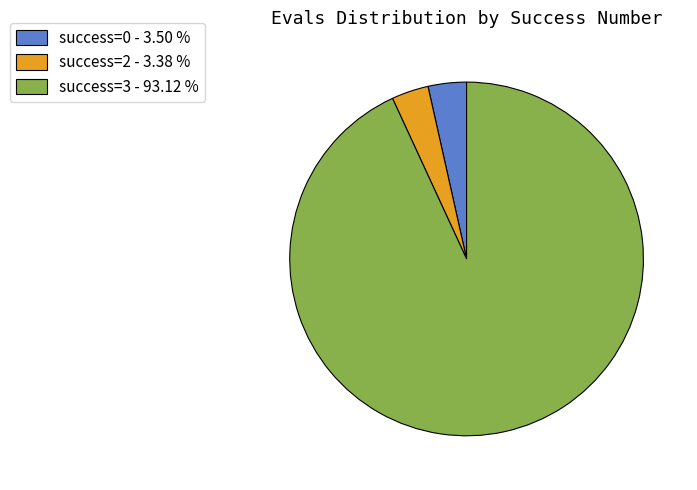

Is the sum of success=2 - 3.38 % and success=3 - 93.12 % greater than half?

Yes